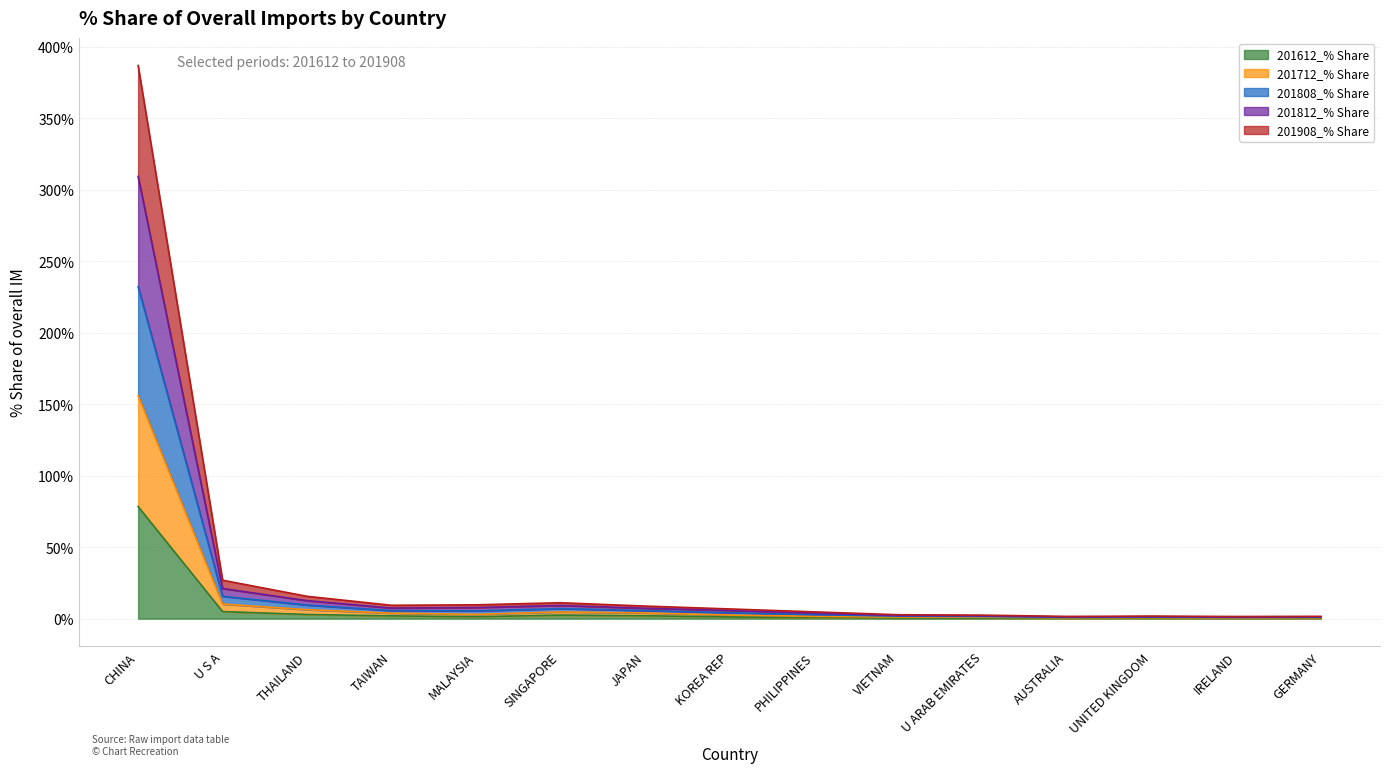

What are all the series names shown in the legend?

201612_% Share, 201712_% Share, 201808_% Share, 201812_% Share, 201908_% Share